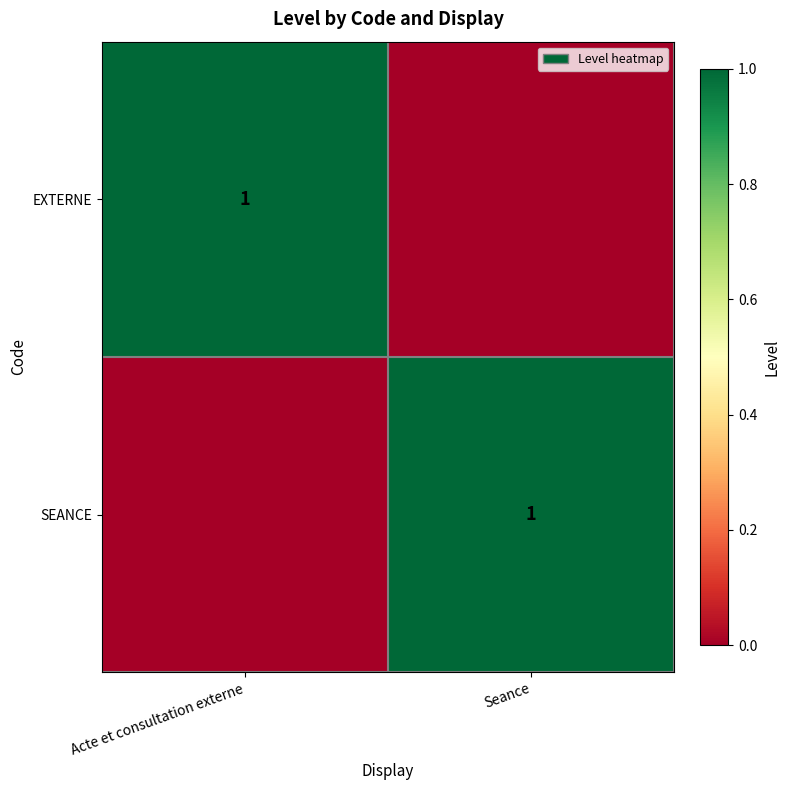

Is it true that SEANCE equals 1 at Seance?

True